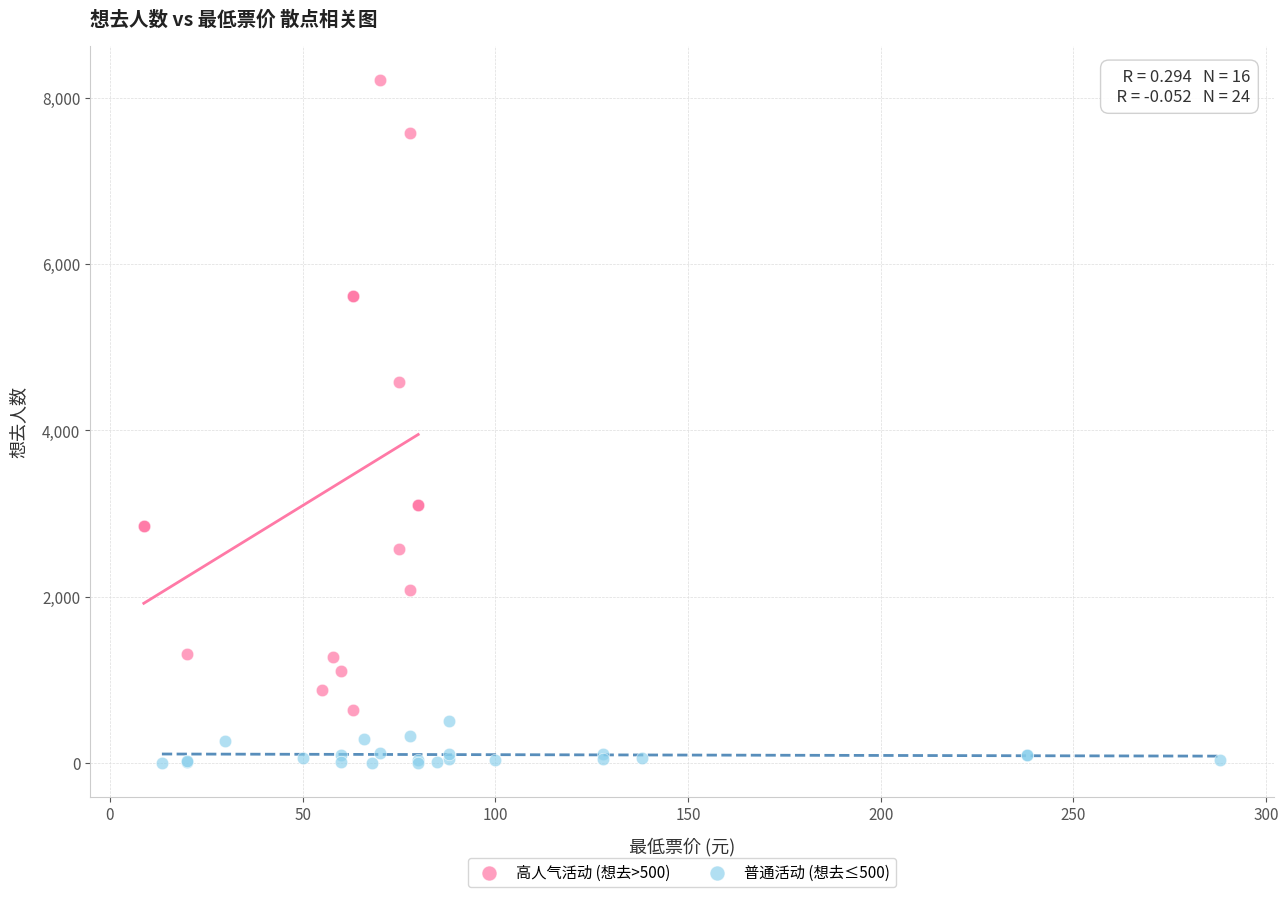

Which series reaches the minimum Y coordinate?

普通活动 (想去≤500)